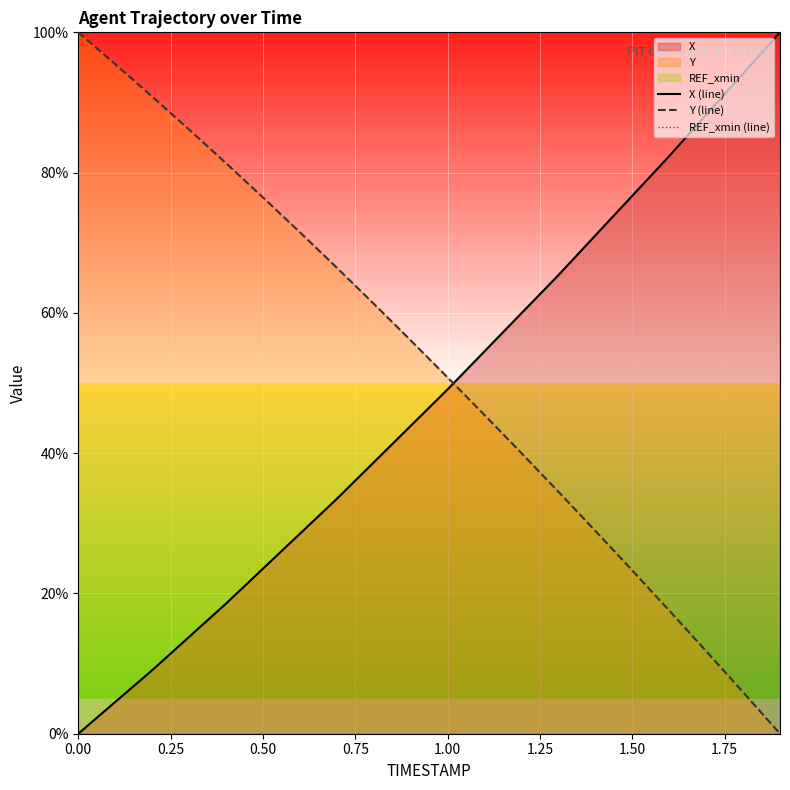

True or false: Y (line) has a value of 129.0 at 0.25.

False